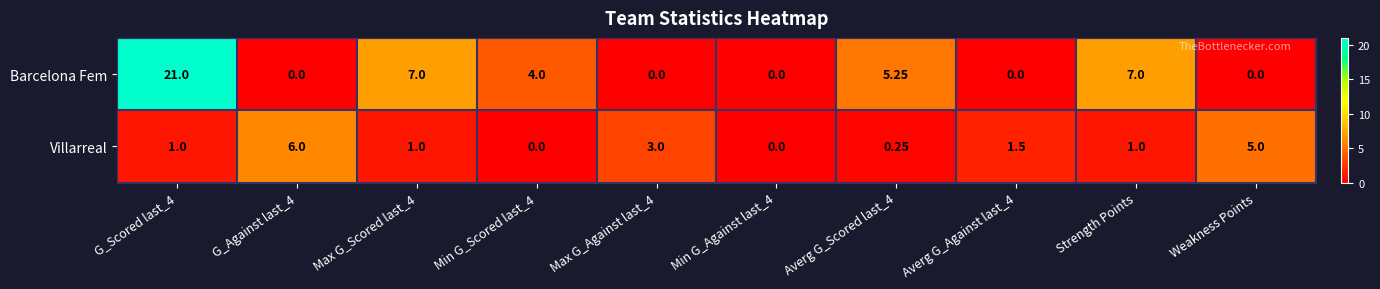

What is the total value across all series at G_Against last_4?

6.0